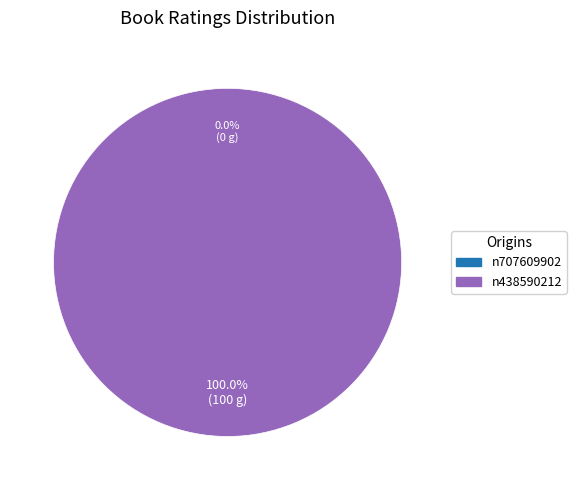

Is there a majority slice in this chart?

Yes